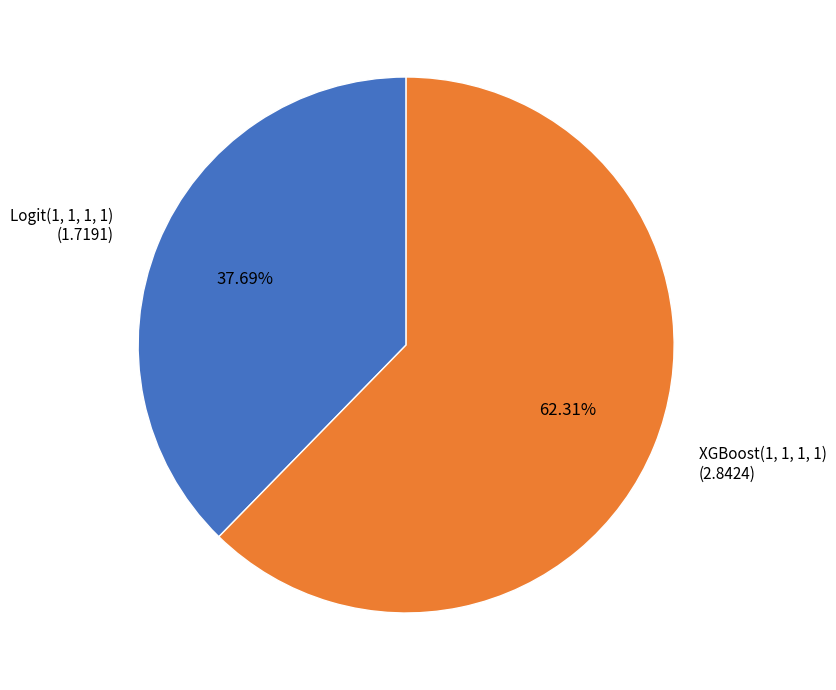

Rank the categories by value from highest to lowest.

XGBoost(1, 1, 1, 1), Logit(1, 1, 1, 1)